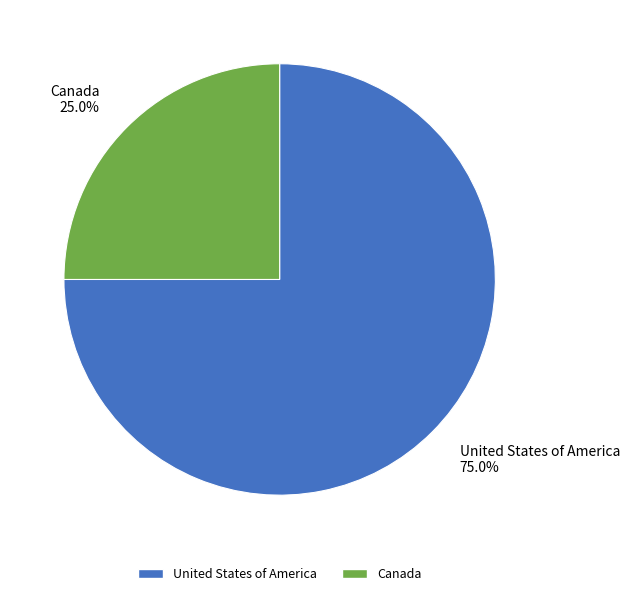

To the nearest percent, what is the difference between the Canada and United States of America slice percentages?

50%